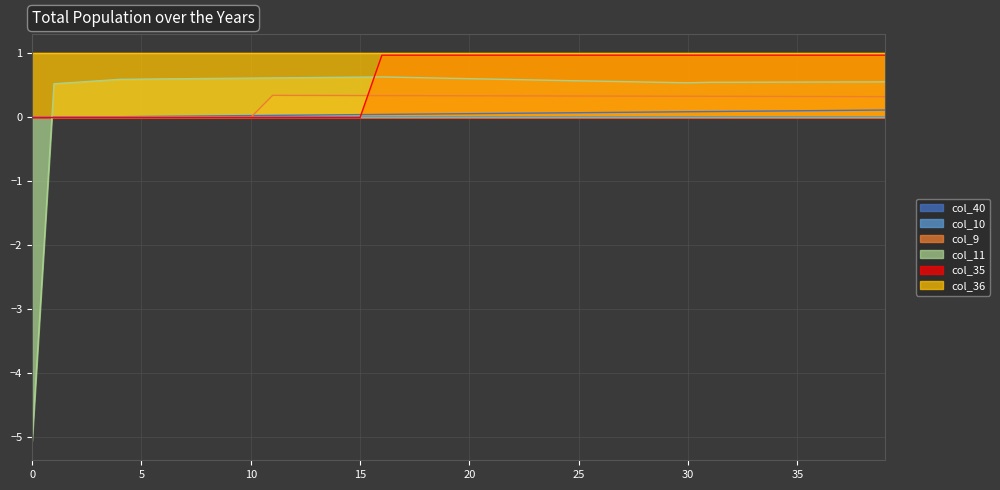

Between which two adjacent categories do col_35 and col_9 first intersect?

15 and 16